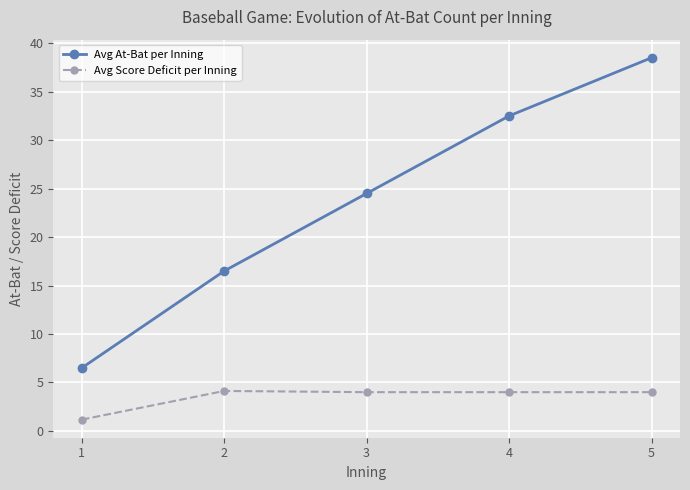

True or false: Avg Score Deficit per Inning has a value of 2.0 at 5.

False